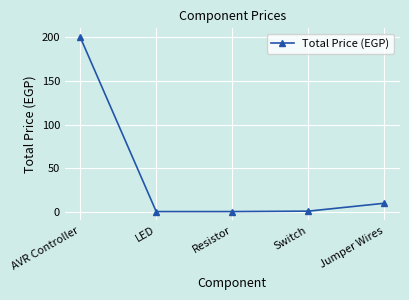

Between Jumper Wires and Resistor, which is larger?

Jumper Wires